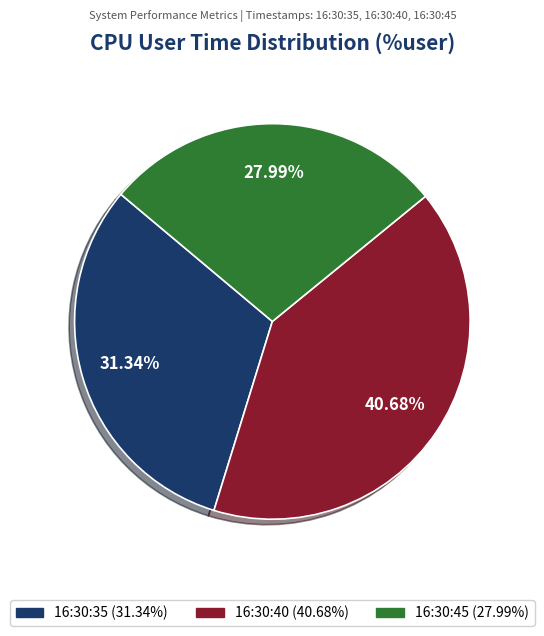

Which slice is the smallest?

16:30:45